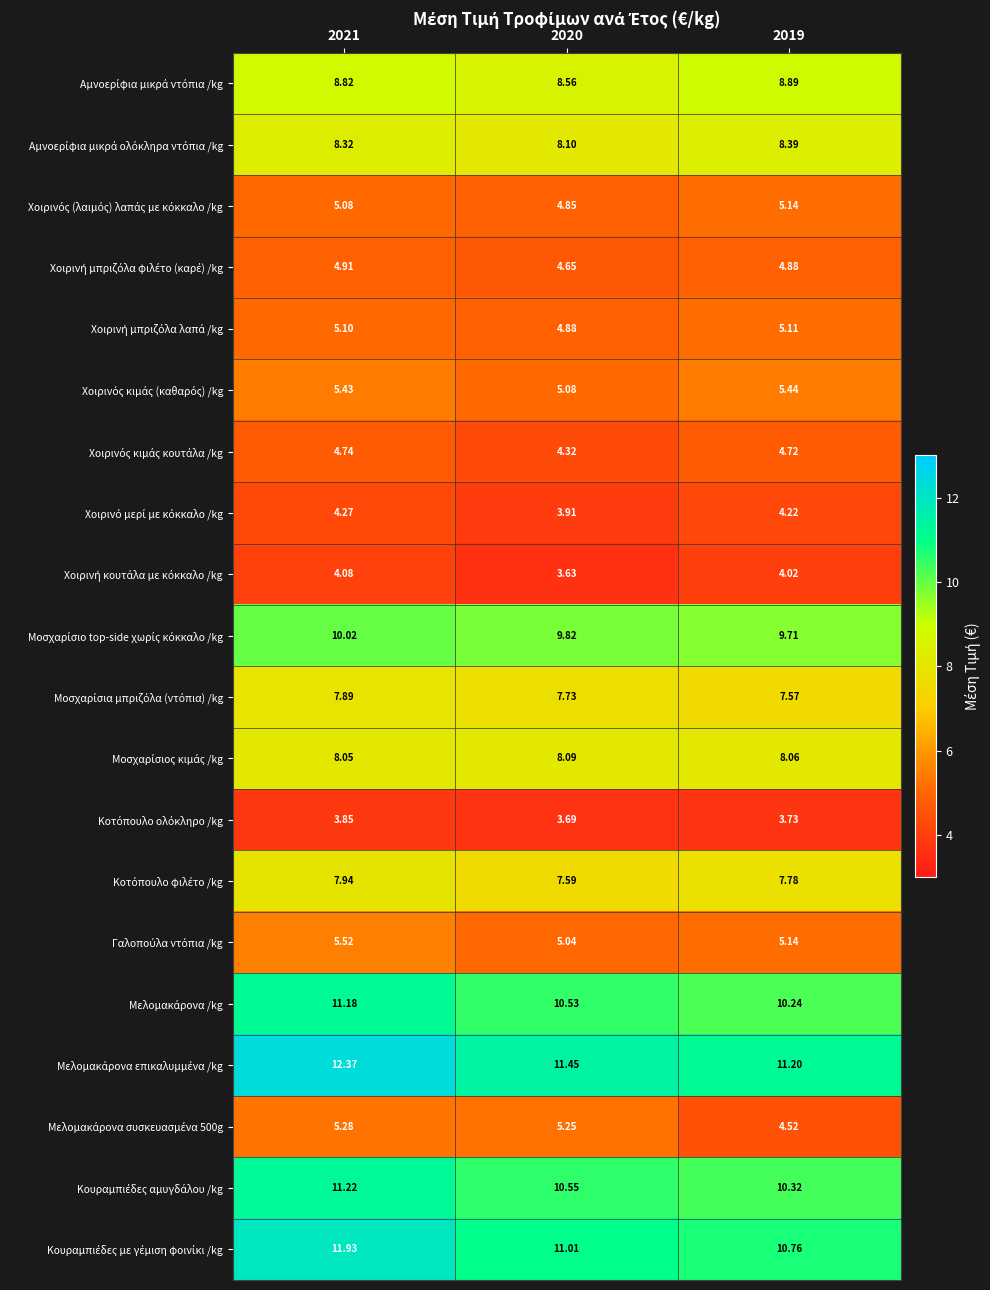

At 2020, list the series in order from largest to smallest.

Μελομακάρονα επικαλυμμένα /kg, Κουραμπιέδες με γέμιση φοινίκι /kg, Κουραμπιέδες αμυγδάλου /kg, Μελομακάρονα /kg, Μοσχαρίσιο top-side χωρίς κόκκαλο /kg, Αμνοερίφια μικρά ντόπια /kg, Αμνοερίφια μικρά ολόκληρα ντόπια /kg, Μοσχαρίσιος κιμάς /kg, Μοσχαρίσια μπριζόλα (ντόπια) /kg, Κοτόπουλο φιλέτο /kg, Μελομακάρονα συσκευασμένα 500g, Χοιρινός κιμάς (καθαρός) /kg, Γαλοπούλα ντόπια /kg, Χοιρινή μπριζόλα λαπά /kg, Χοιρινός (λαιμός) λαπάς με κόκκαλο /kg, Χοιρινή μπριζόλα φιλέτο (καρέ) /kg, Χοιρινός κιμάς κουτάλα /kg, Χοιρινό μερί με κόκκαλο /kg, Κοτόπουλο ολόκληρο /kg, Χοιρινή κουτάλα με κόκκαλο /kg